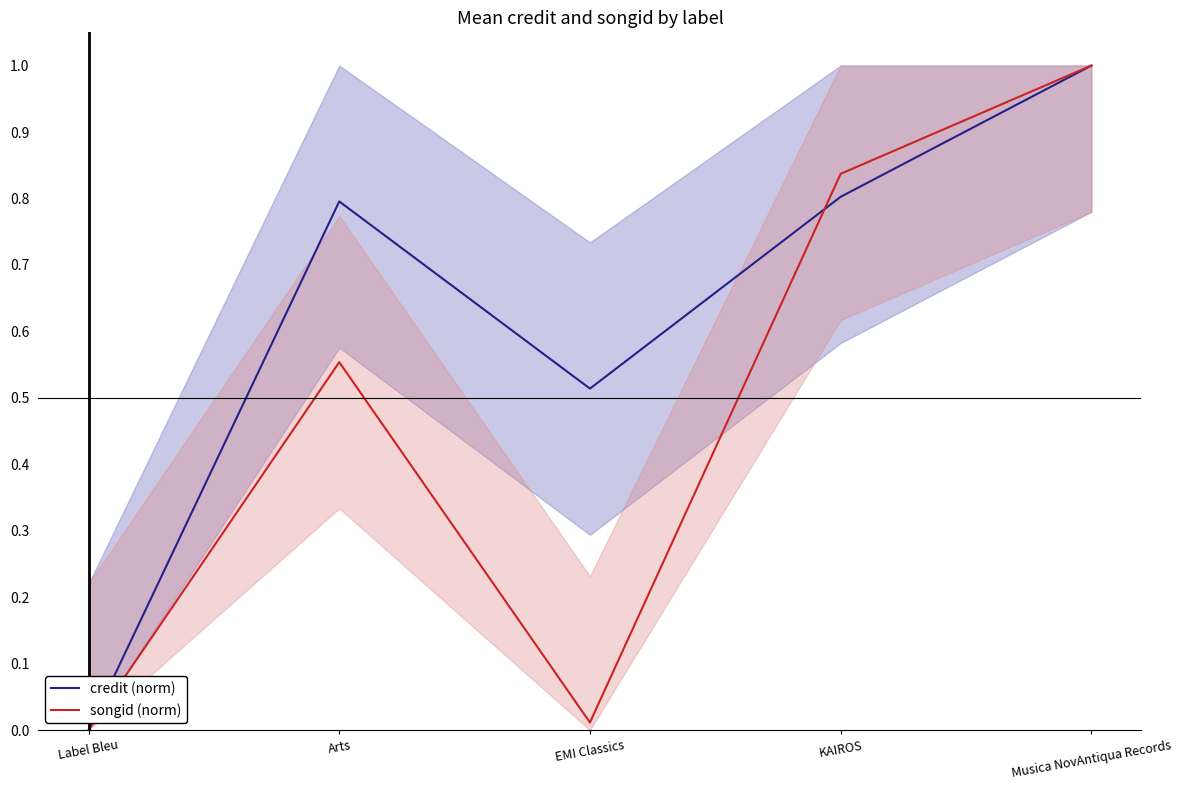

What are all the series names shown in the legend?

credit (norm), songid (norm)